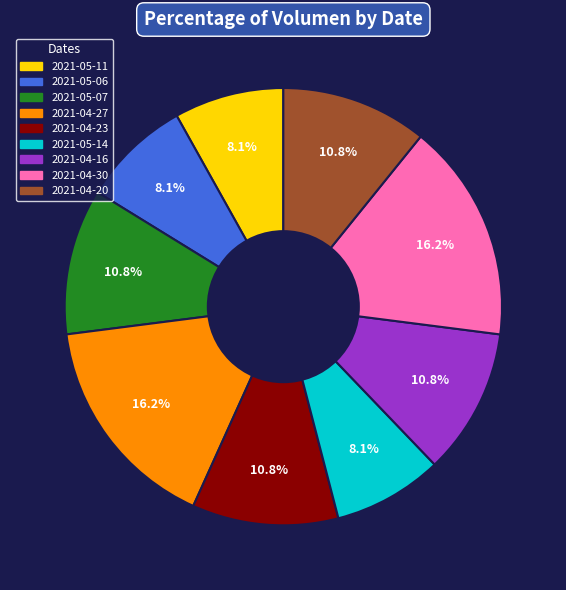

Is there a majority slice in this chart?

No